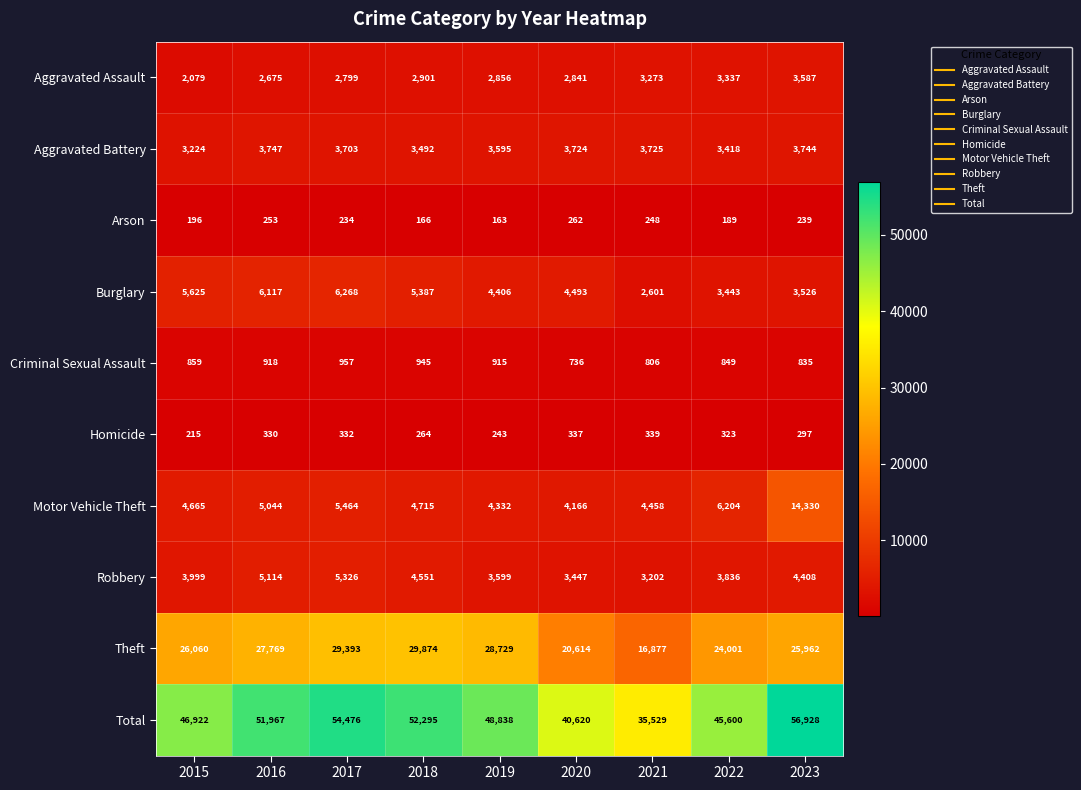

What is the average value of the Arson series?

217